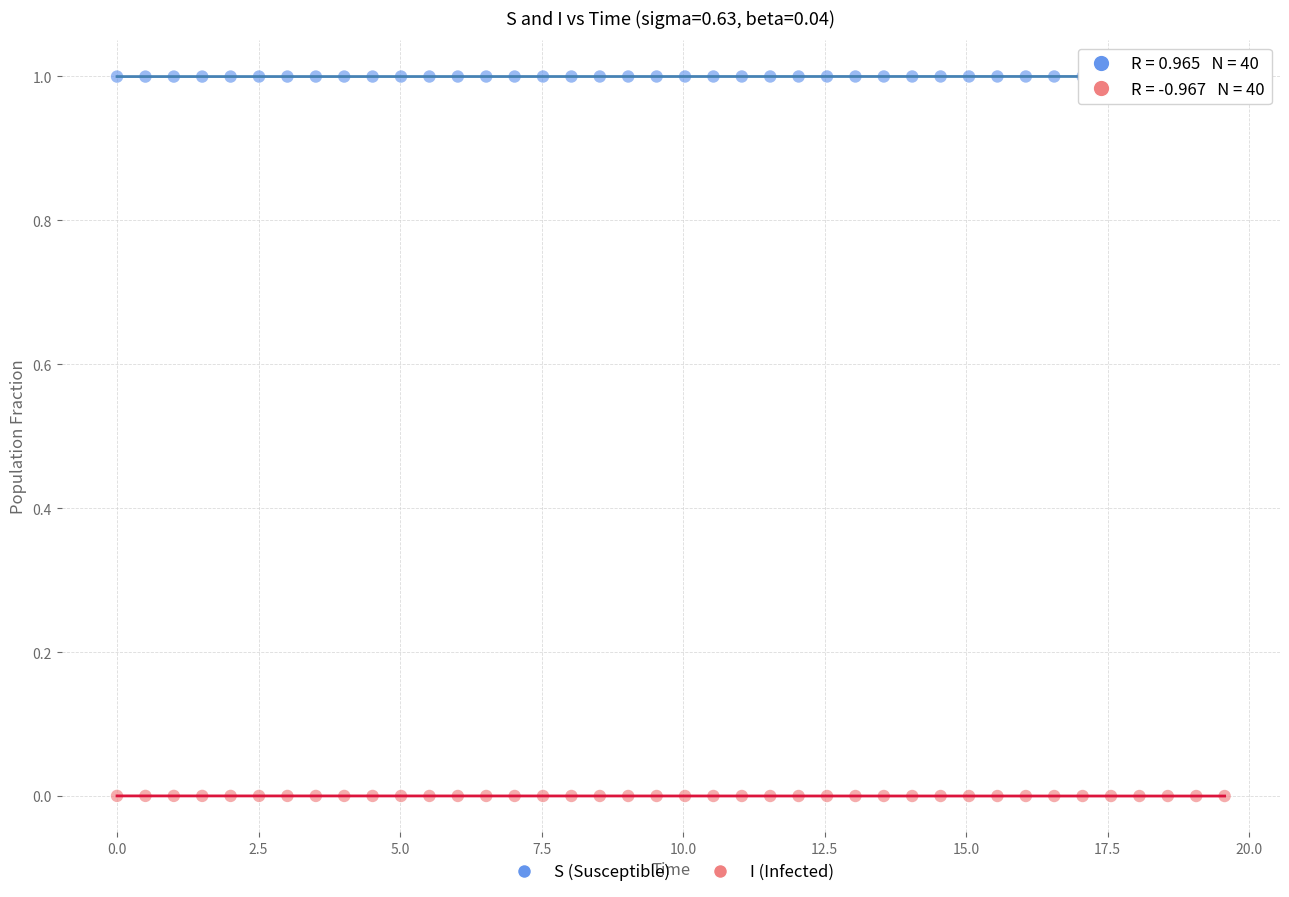

Across all data points, what is the range of X values (max minus min)?

19.6